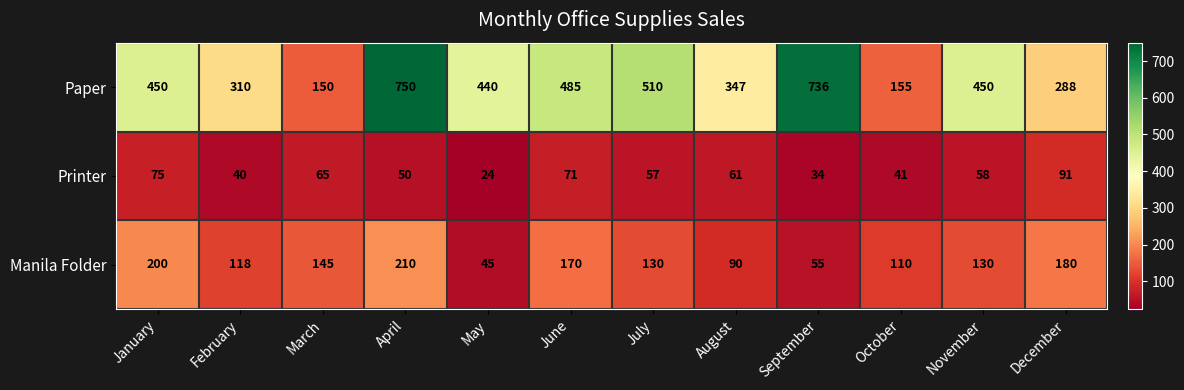

Which series has the largest total across all categories?

Paper